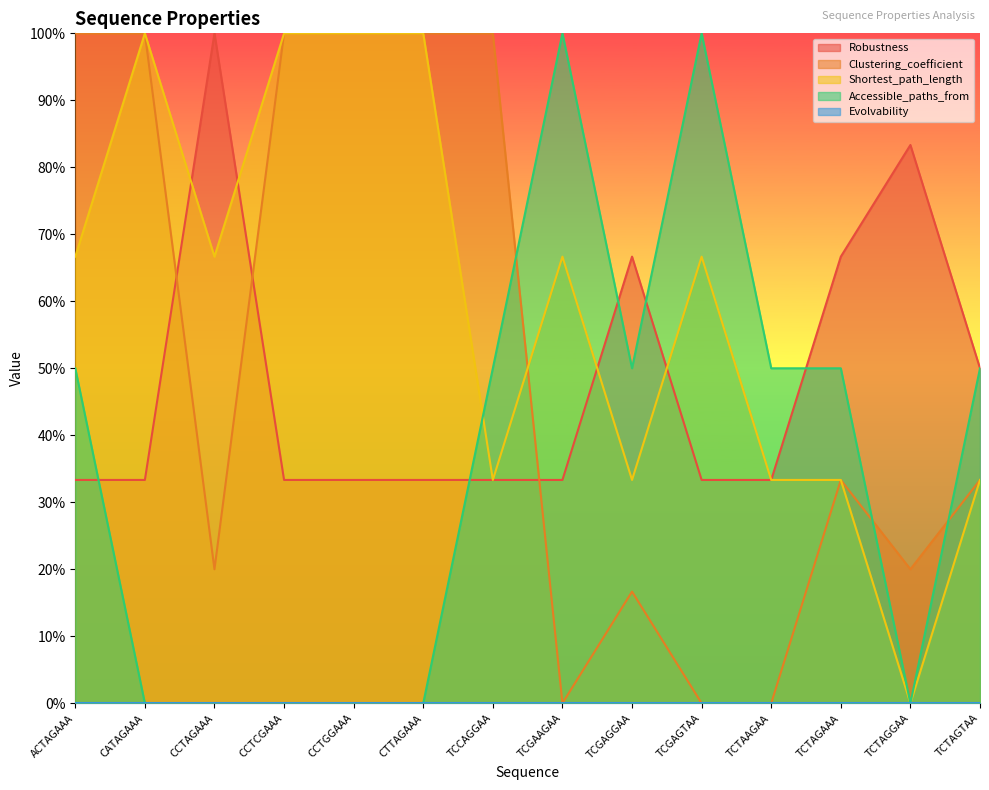

Between CCTCGAAA and TCCAGGAA, which series saw the biggest shift?

Shortest_path_length